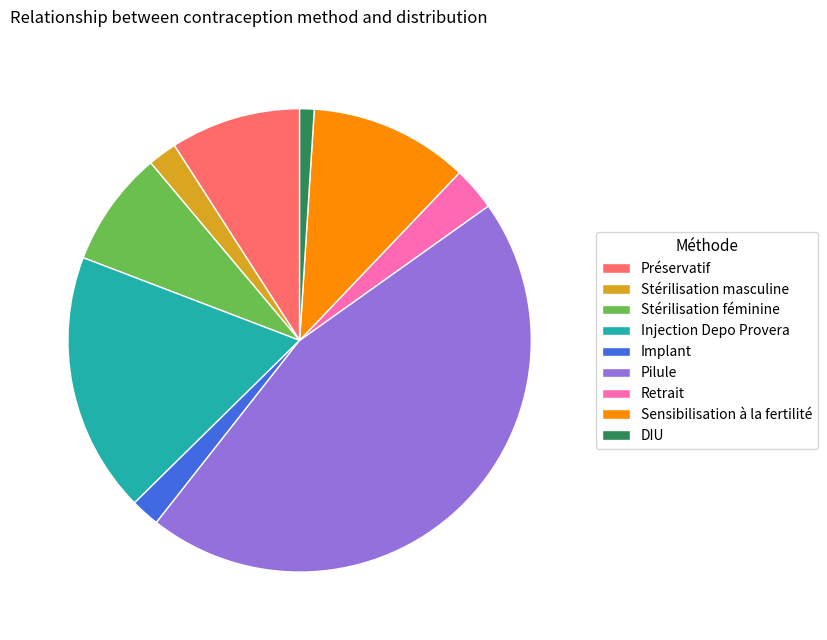

Which category has the smallest portion of the pie?

DIU